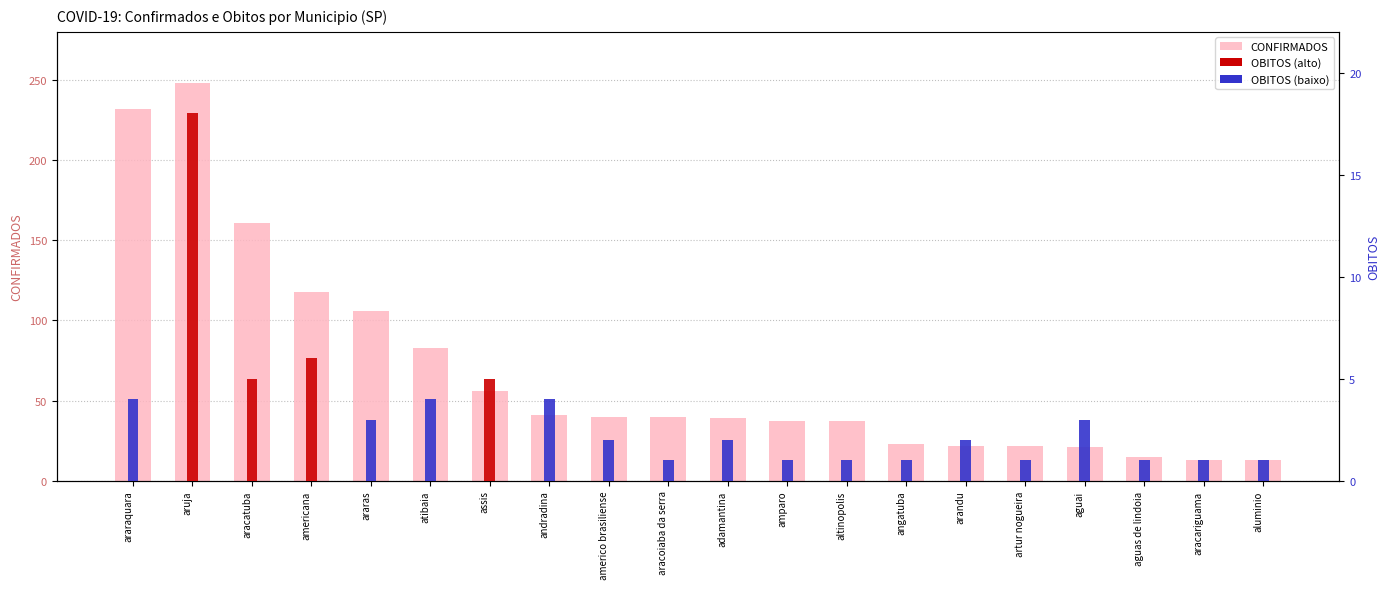

Does the chart contain stacked bars?

No